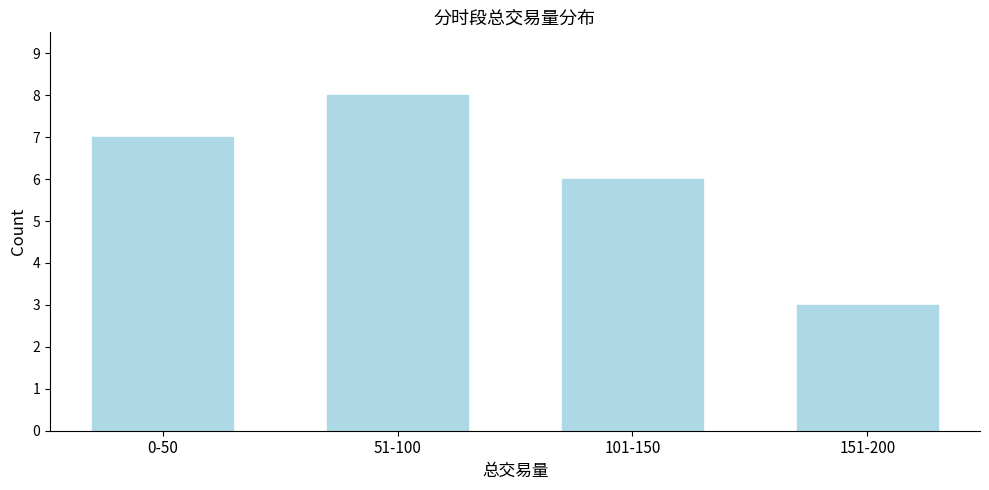

Reading right to left, what are all the values shown in this chart?

151-200=3	101-150=6	51-100=8	0-50=7